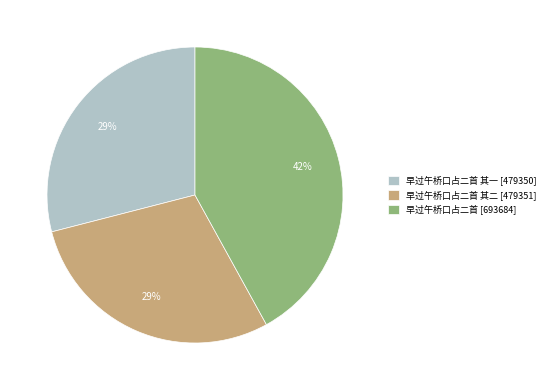

What is the largest slice in the pie chart?

早过午桥口占二首 [693684]